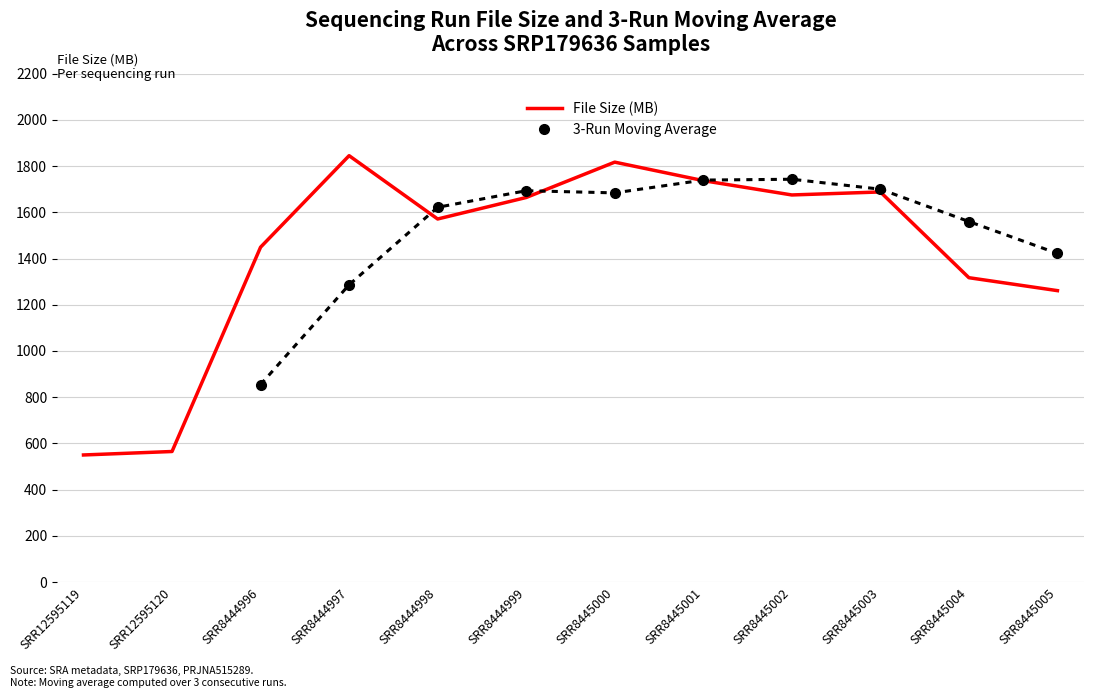

Which category has the lowest value across all series?

SRR12595119